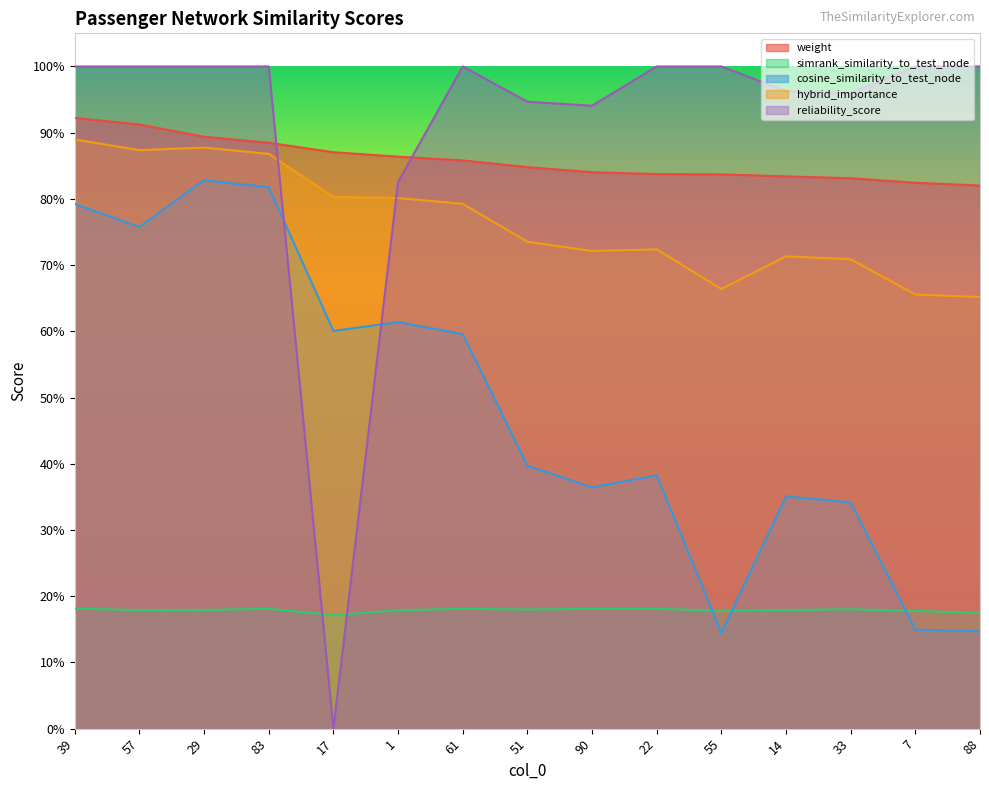

What is the average value of the cosine_similarity_to_test_node series?

0.5